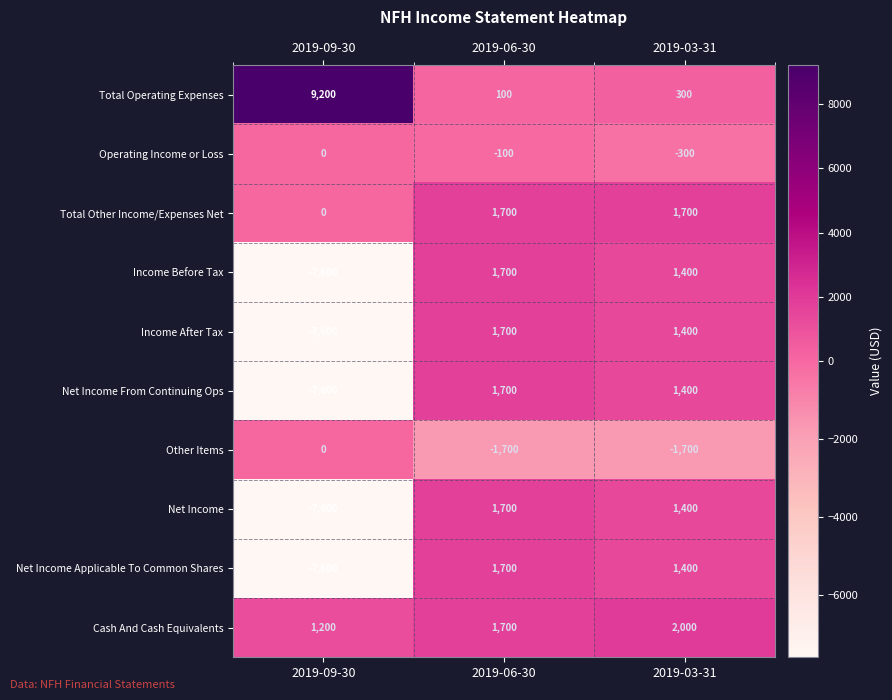

Reading left to right, what are all the values shown in this chart?

Total Operating Expenses: 2019-09-30=9200	2019-06-30=100	2019-03-31=300
Operating Income or Loss: 2019-09-30=0	2019-06-30=-100	2019-03-31=-300
Total Other Income/Expenses Net: 2019-09-30=0	2019-06-30=1700	2019-03-31=1700
Income Before Tax: 2019-09-30=-7600	2019-06-30=1700	2019-03-31=1400
Income After Tax: 2019-09-30=-7600	2019-06-30=1700	2019-03-31=1400
Net Income From Continuing Ops: 2019-09-30=-7600	2019-06-30=1700	2019-03-31=1400
Other Items: 2019-09-30=0	2019-06-30=-1700	2019-03-31=-1700
Net Income: 2019-09-30=-7600	2019-06-30=1700	2019-03-31=1400
Net Income Applicable To Common Shares: 2019-09-30=-7600	2019-06-30=1700	2019-03-31=1400
Cash And Cash Equivalents: 2019-09-30=1200	2019-06-30=1700	2019-03-31=2000